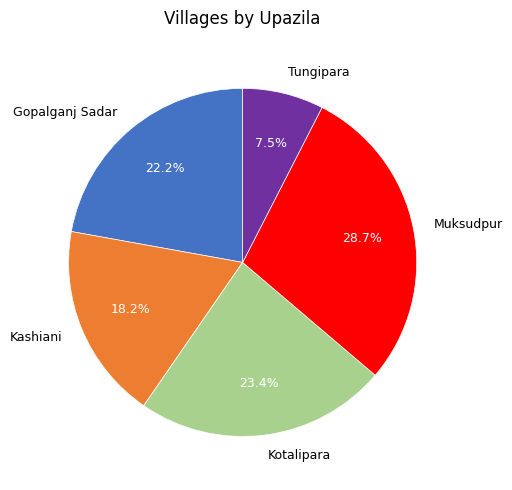

The Gopalganj Sadar slice represents 27% of the pie. True or false?

False